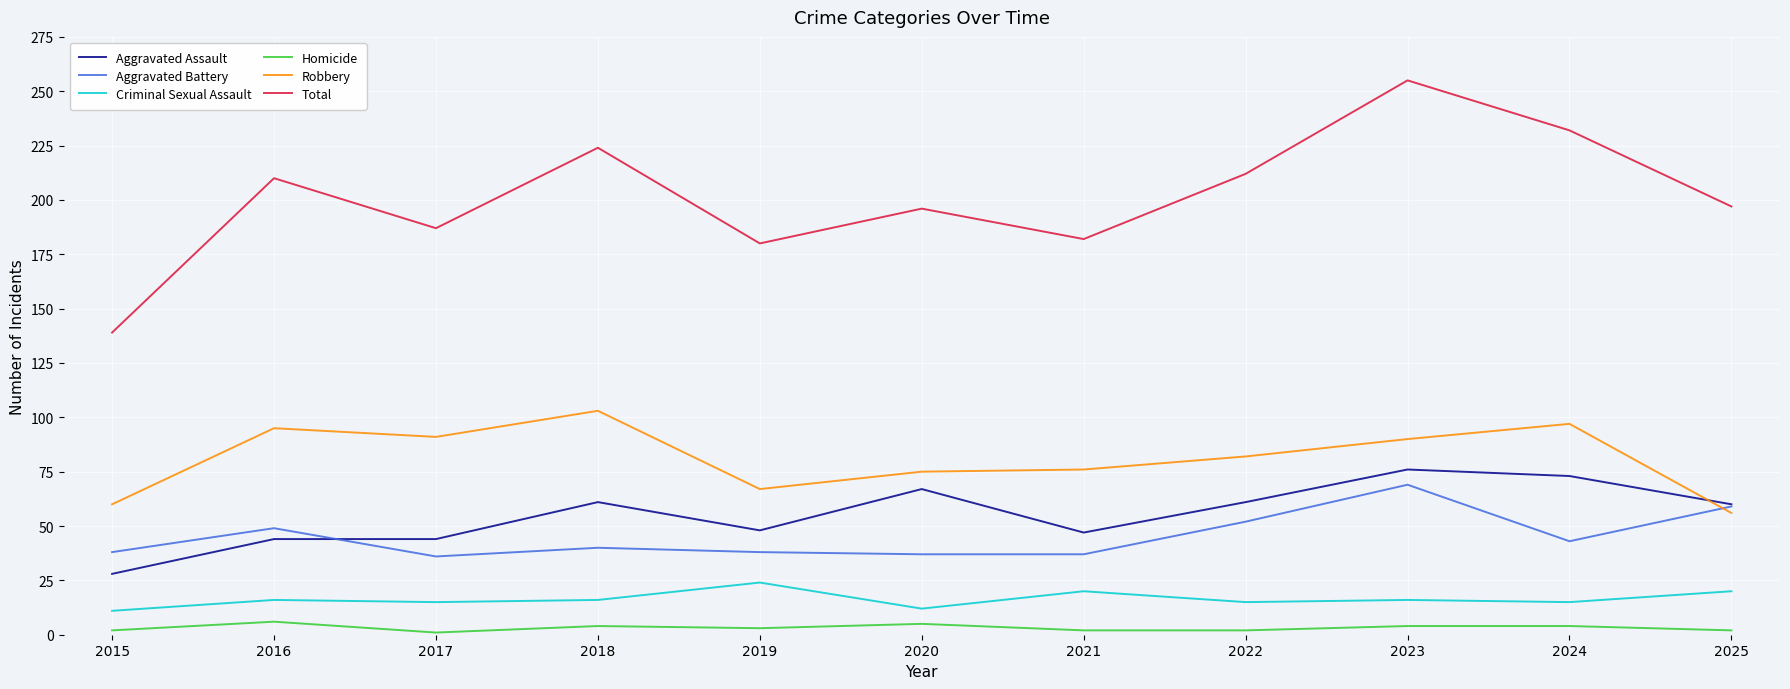

True or false: Total and Robbery cross at least once.

False